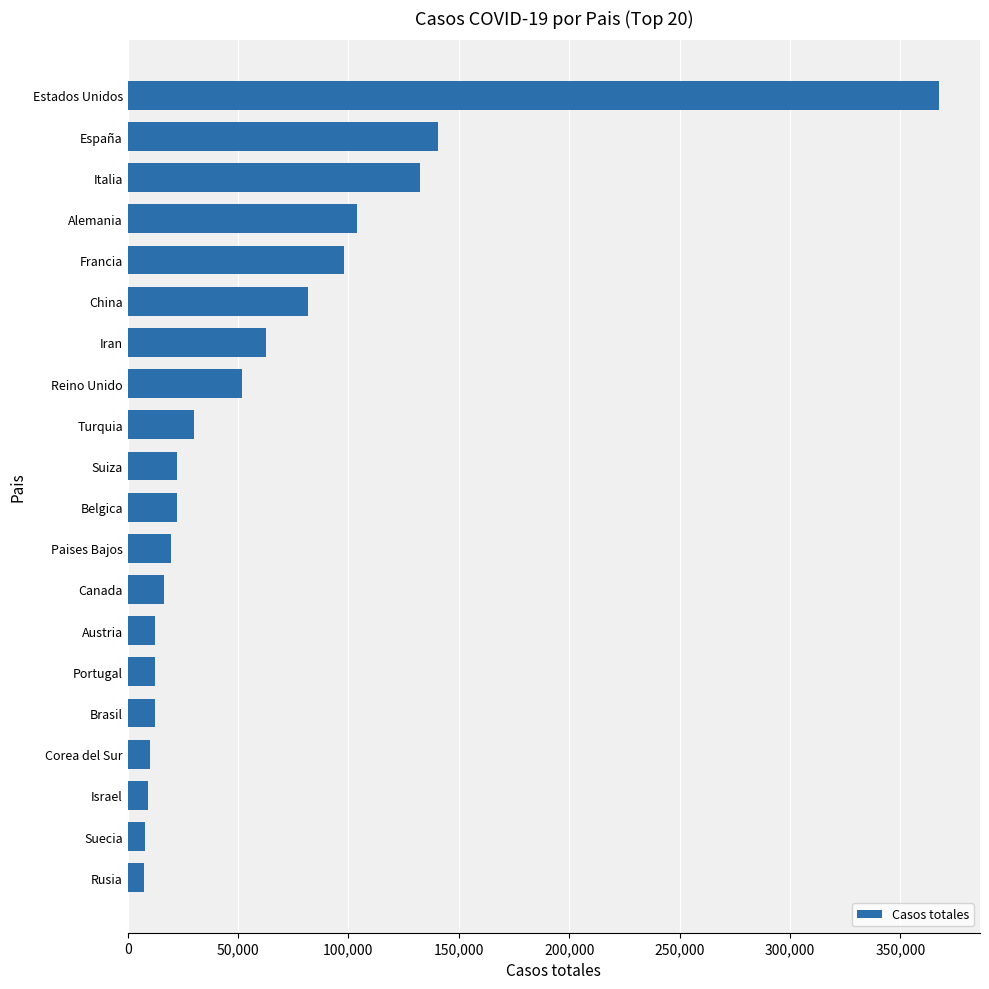

What is the sum of the values at España and Israel?

149516